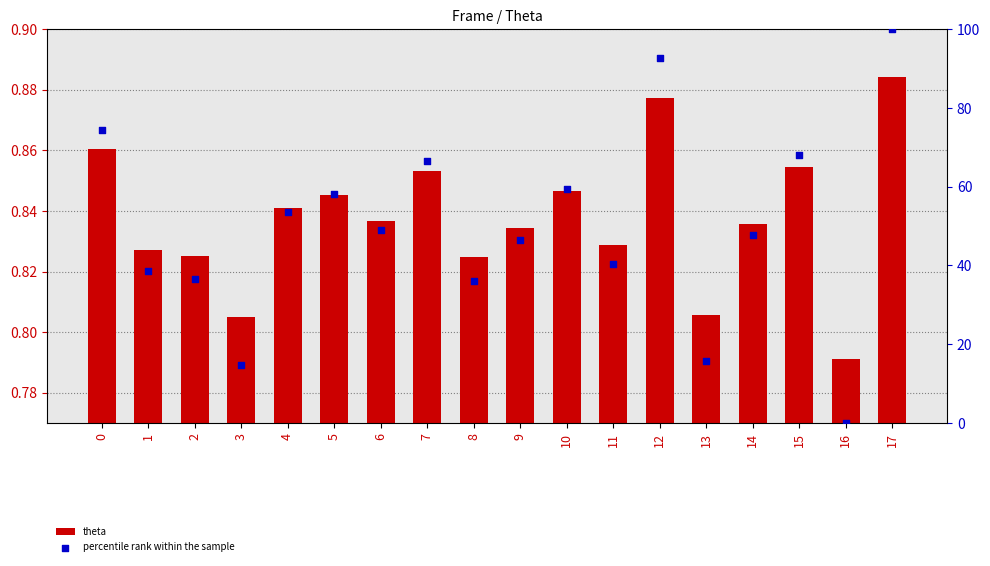

At which category is the sum across all series the highest?

17